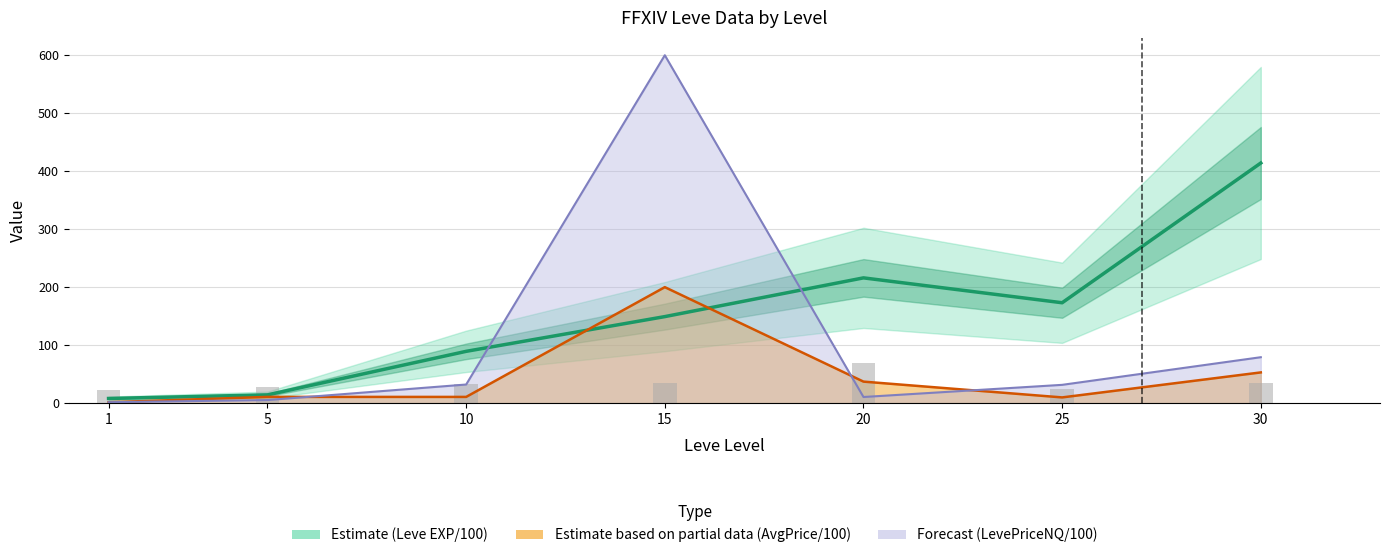

What is the sum of the values at 30 and 15?

69.4